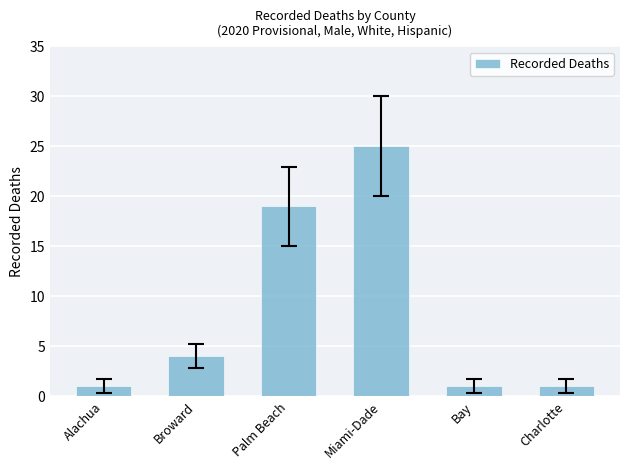

Reading right to left, extract all data points from this chart.

Charlotte=1	Bay=1	Miami-Dade=25	Palm Beach=19	Broward=4	Alachua=1